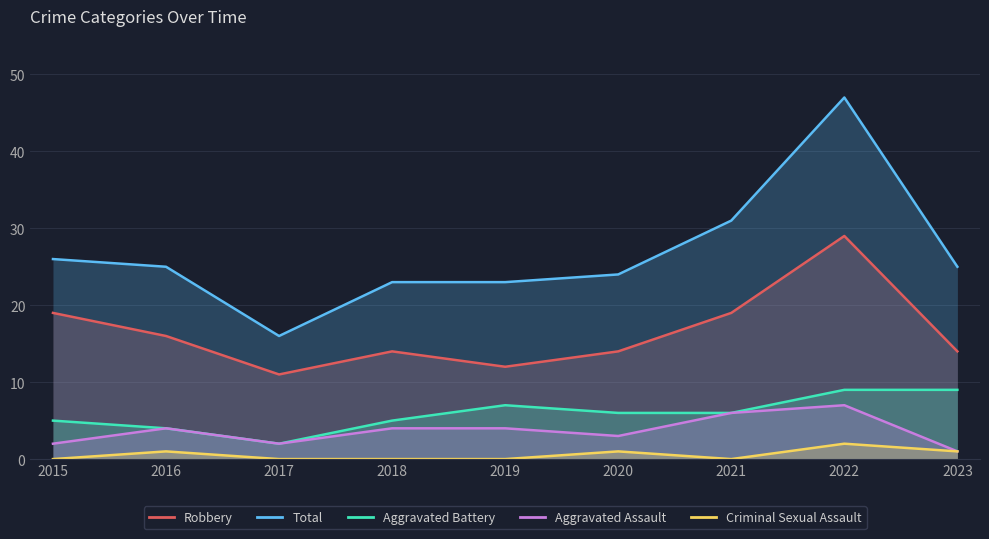

What is the total value across all series at 2015?

52